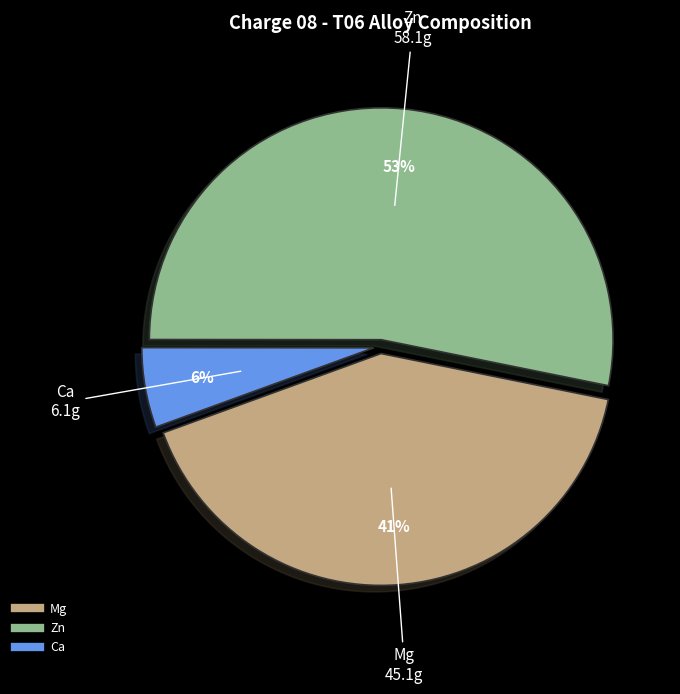

To the nearest percent, what is the average slice percentage?

33%